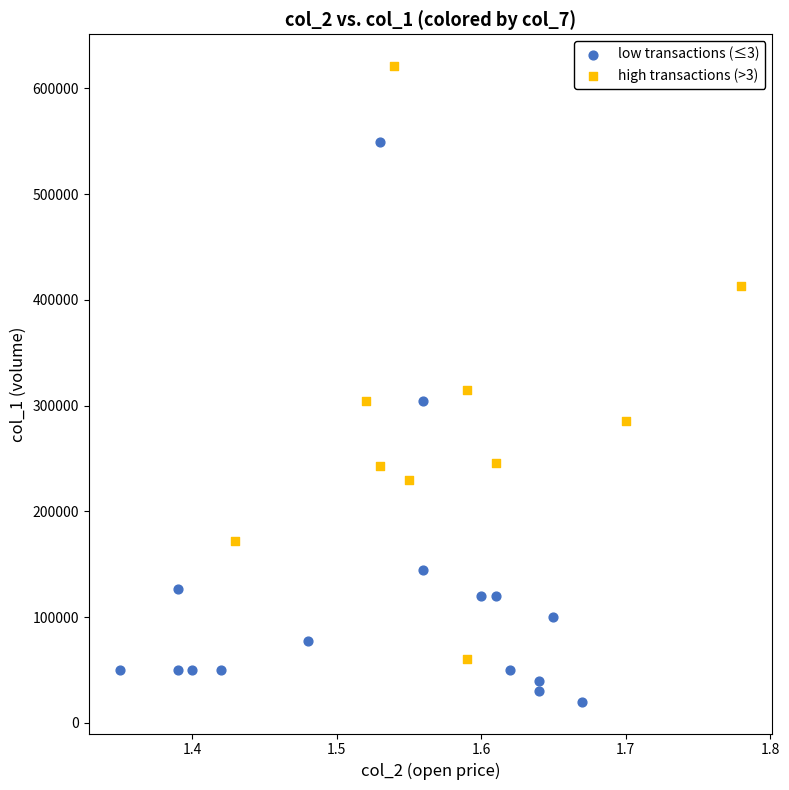

Which series has the widest spread of Y values?

high transactions (>3)